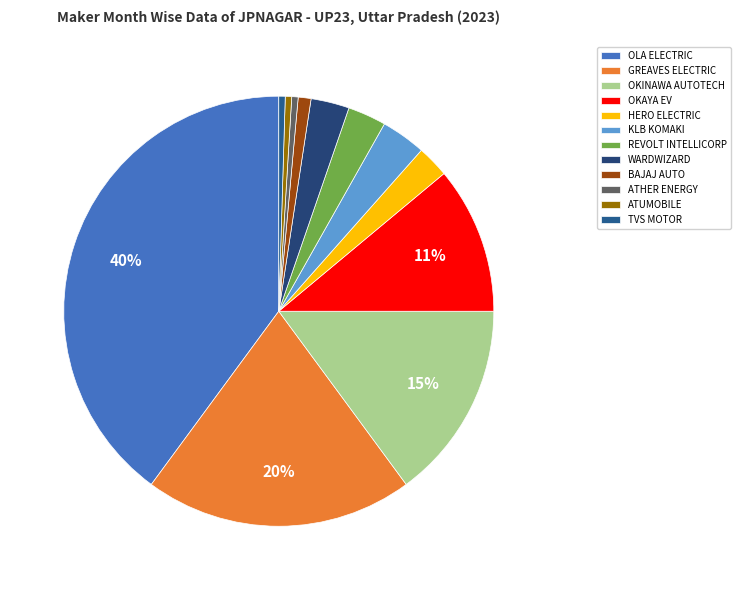

Count the number of slices in the pie.

12